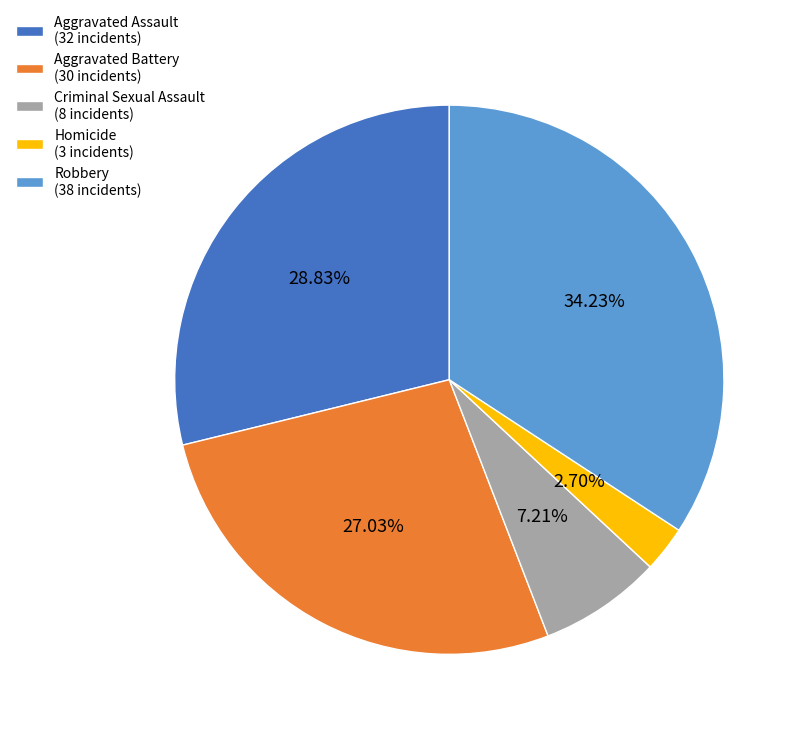

Does any single category account for the majority?

No